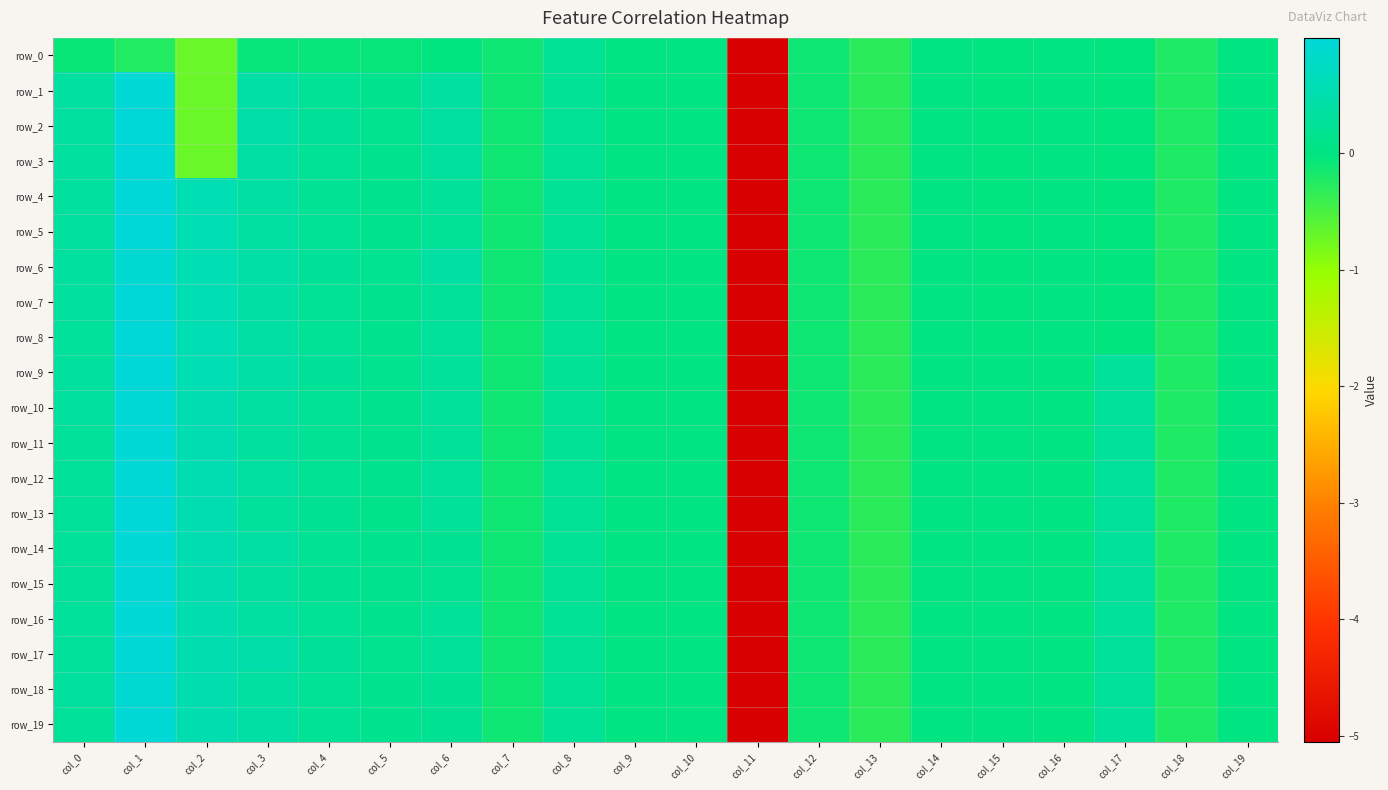

What is the maximum value shown in the chart?

1.0